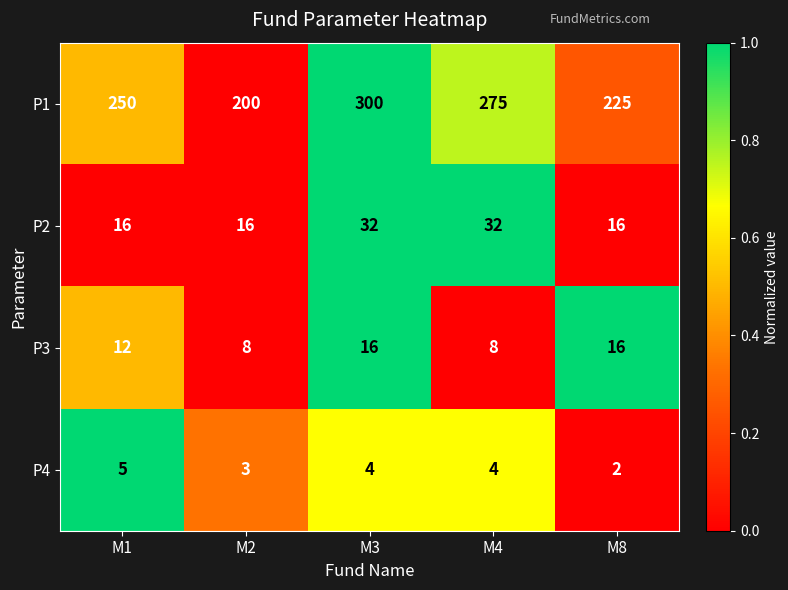

Which series has the widest spread of values?

P1